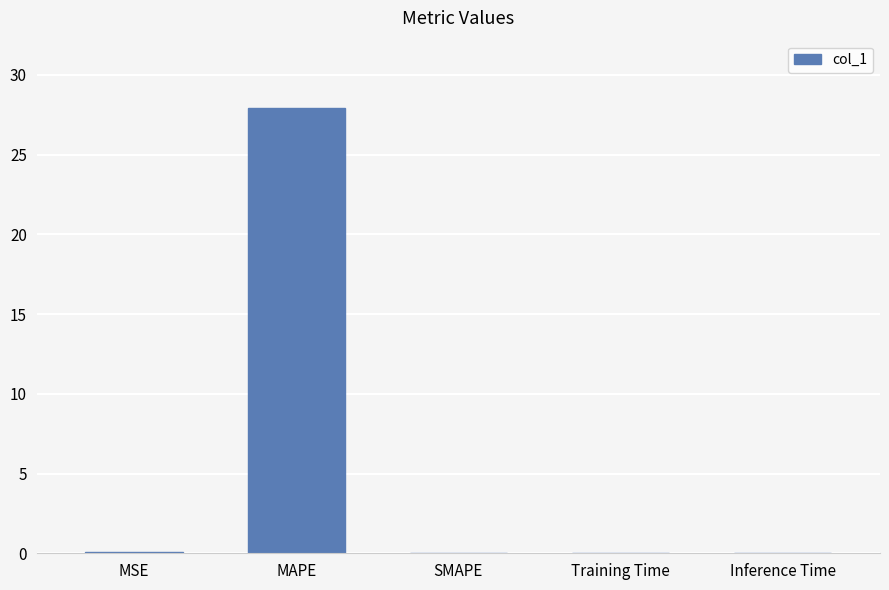

At which category does the chart reach its peak across all series?

MAPE